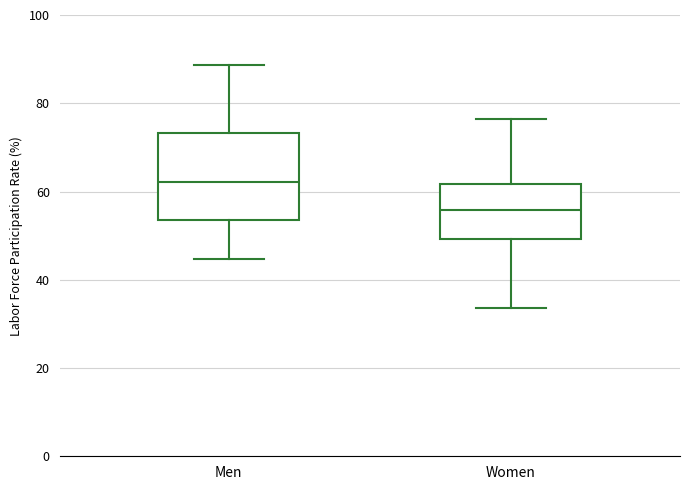

Reading left to right, transcribe this box plot: for each box, give where its median line is, the range the box spans, and where its two whiskers end, as read against the y-axis. The values are not printed on the chart, so give them approximately, as read against the axis.

Men: median 62, box 54 to 74, whiskers 44 to 88
Women: median 56, box 50 to 62, whiskers 34 to 76